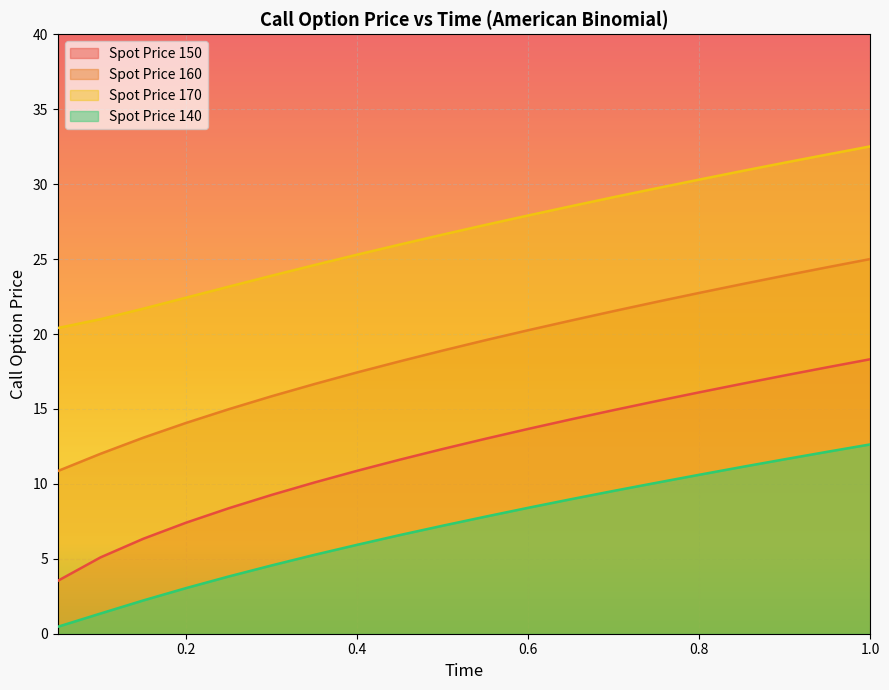

Rank the categories by Spot Price 150 value from highest to lowest.

1.0, 0.95, 0.9, 0.85, 0.8, 0.75, 0.7, 0.65, 0.6, 0.55, 0.5, 0.45, 0.4, 0.35, 0.3, 0.25, 0.2, 0.15, 0.1, 0.05